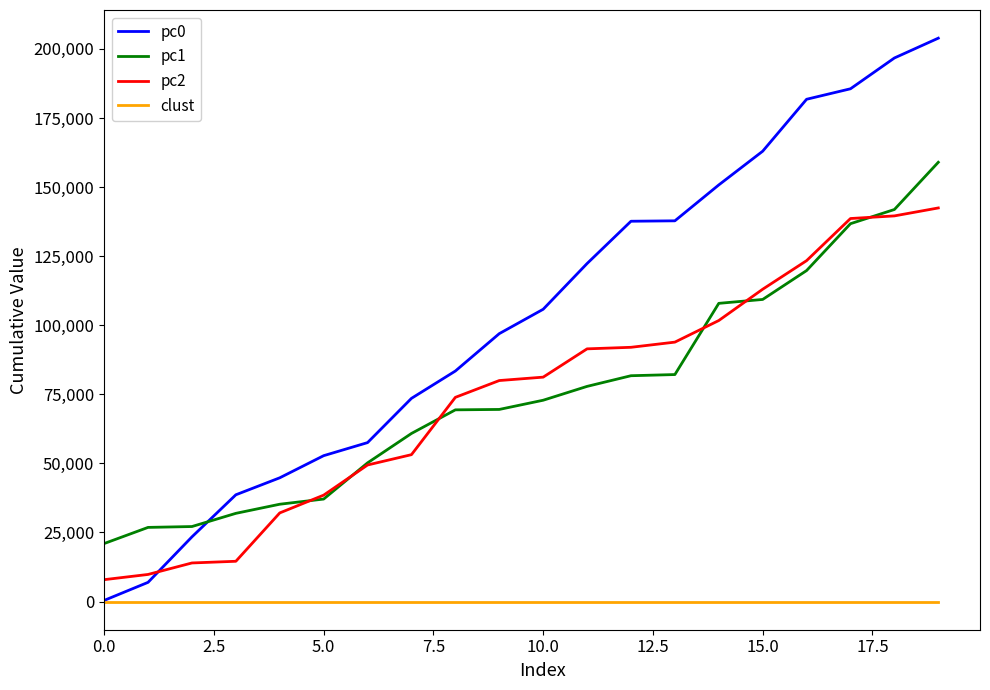

Which series has the largest range (max minus min)?

pc0